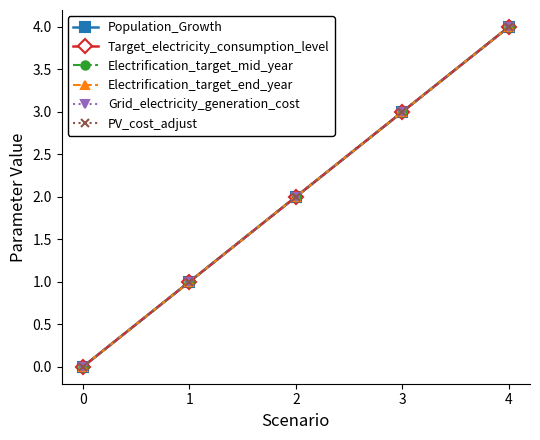

Does the chart have visible grid lines?

No